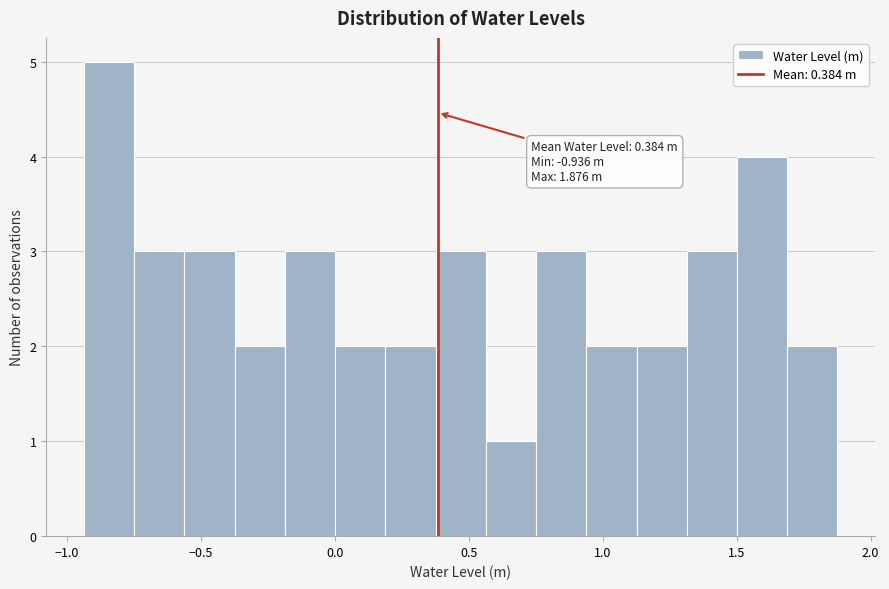

Read against the x-axis, roughly where is the centre of the tallest bar?

-0.85